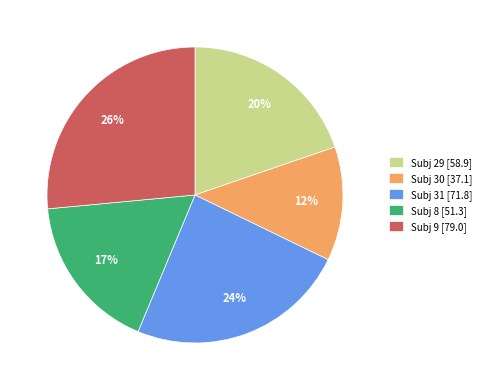

Between Subj 8 [51.3] and Subj 31 [71.8], which is larger?

Subj 31 [71.8]